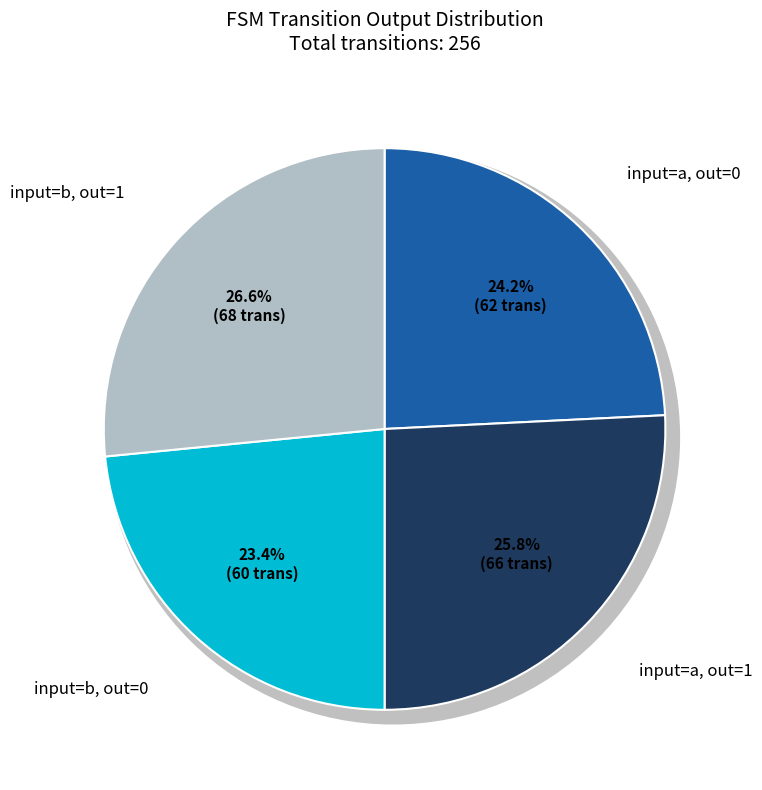

Is output_symbol=0 (input a) the majority of the pie?

No